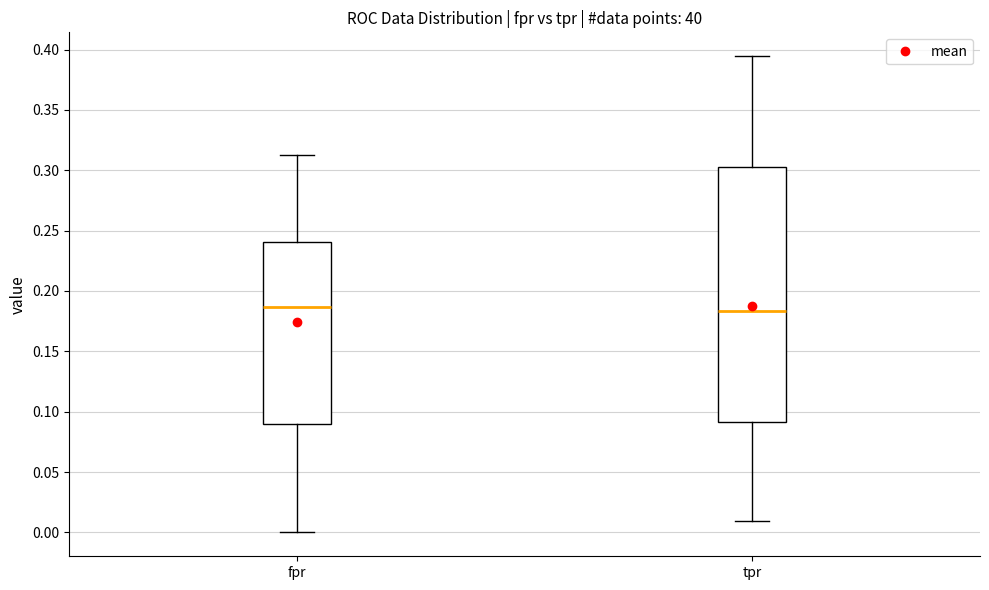

Reading left to right, transcribe this box plot: for each box, give where its median line is, the range the box spans, and where its two whiskers end, as read against the y-axis. The values are not printed on the chart, so give them approximately, as read against the axis.

fpr: median 0.185, box 0.090 to 0.240, whiskers 0.000 to 0.315
tpr: median 0.185, box 0.090 to 0.305, whiskers 0.010 to 0.395